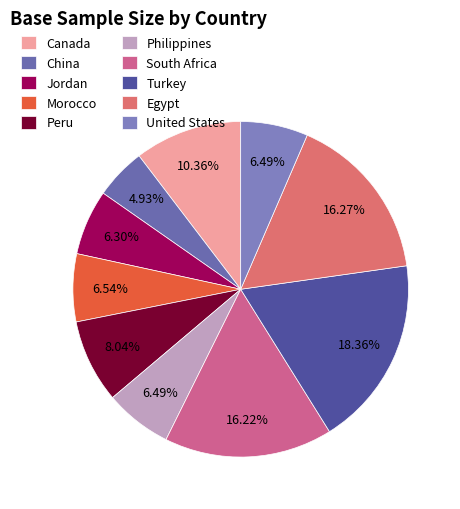

Approximately how many times larger is the value at Canada compared to Jordan?

1.6